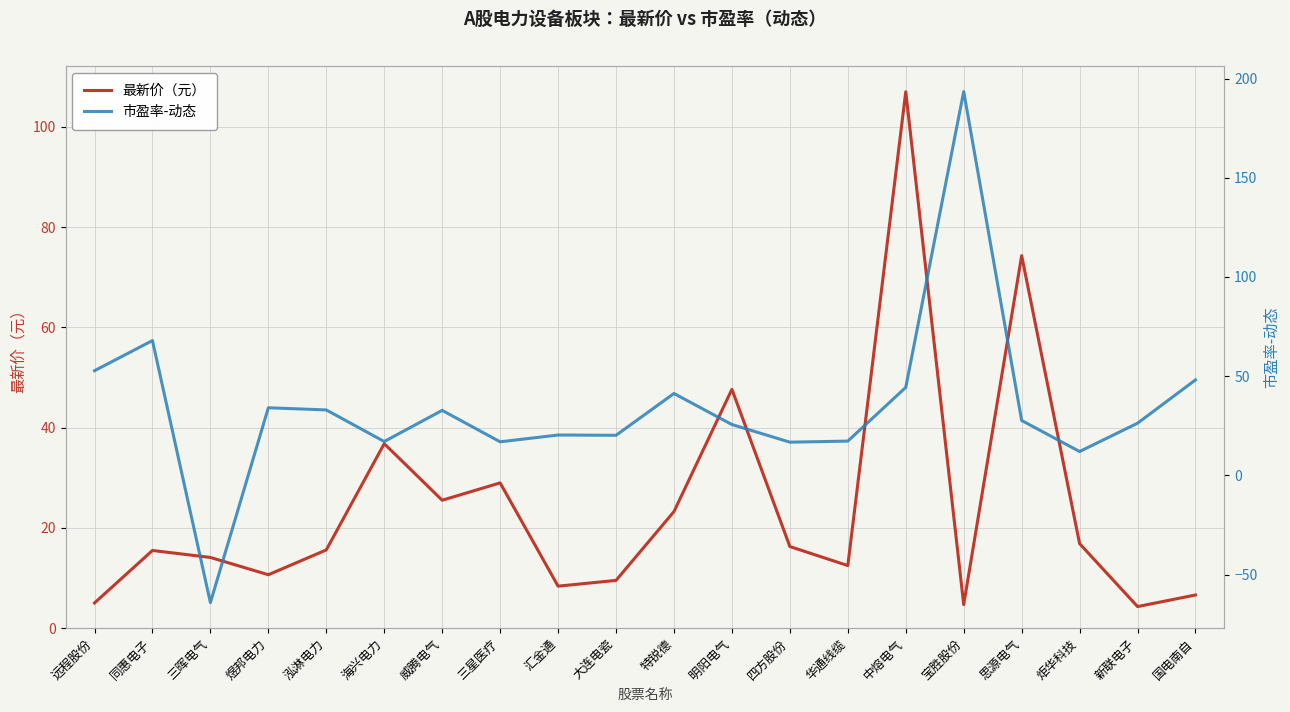

What is the difference between the maximum and minimum values in the 最新价（元） series?

102.7